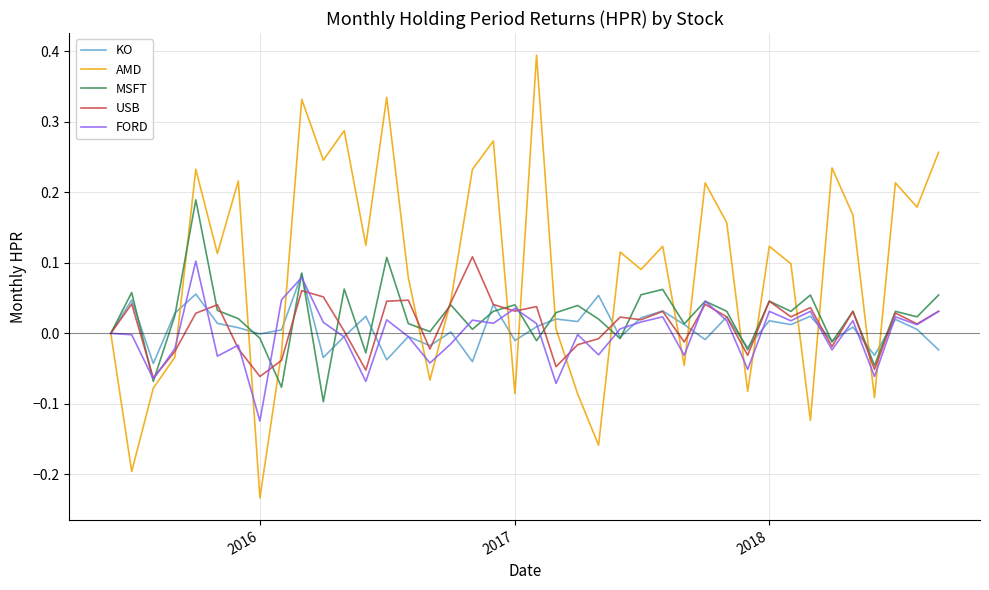

After their last crossing, which series has the higher values: KO or USB?

USB